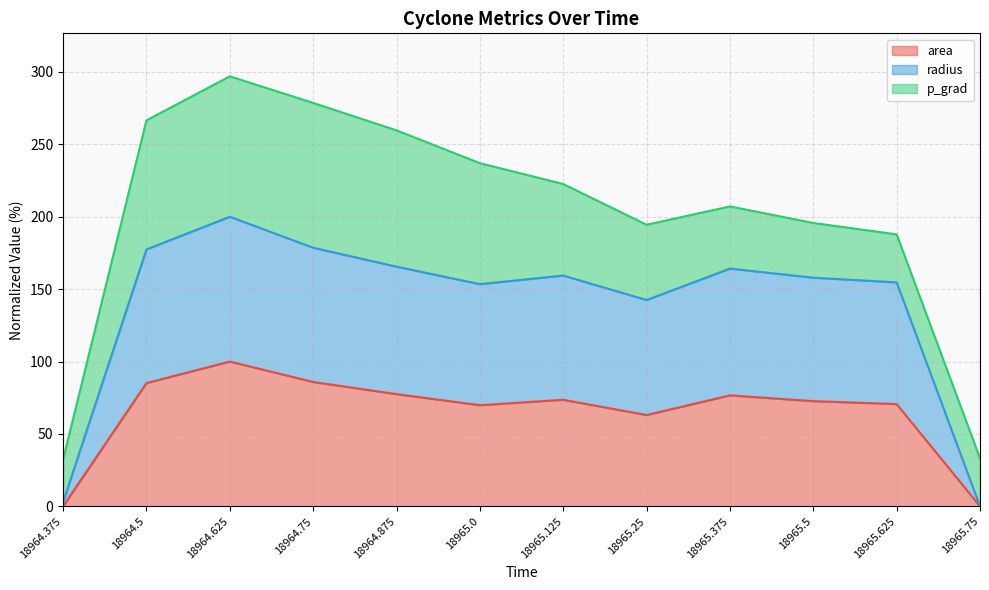

At which label does area first exceed 73?

18964.5